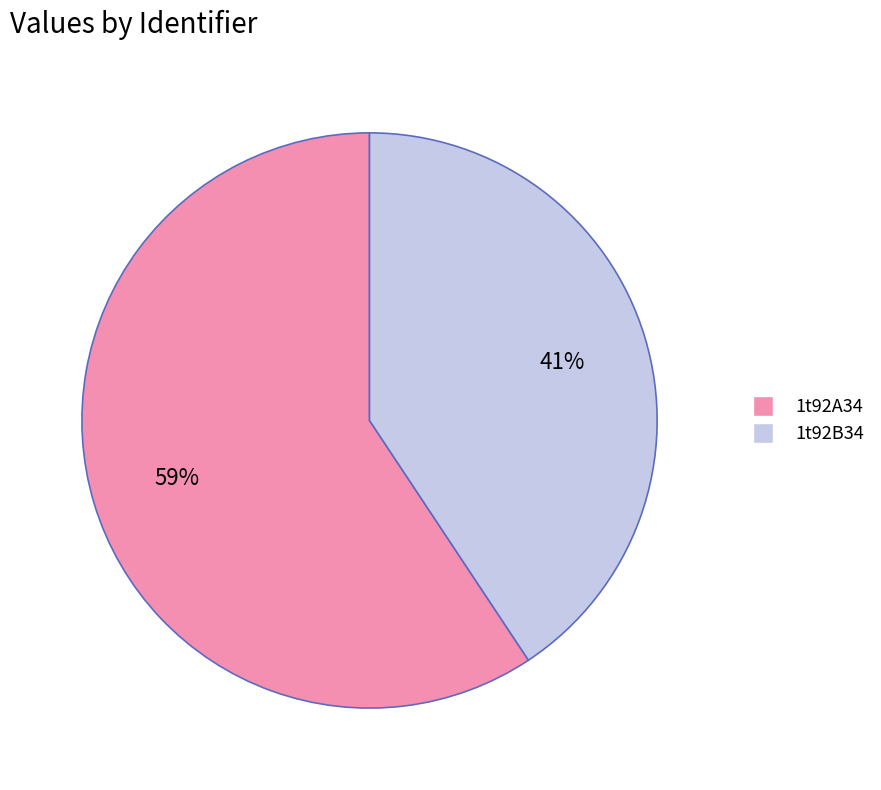

Which slice is the largest?

1t92A34